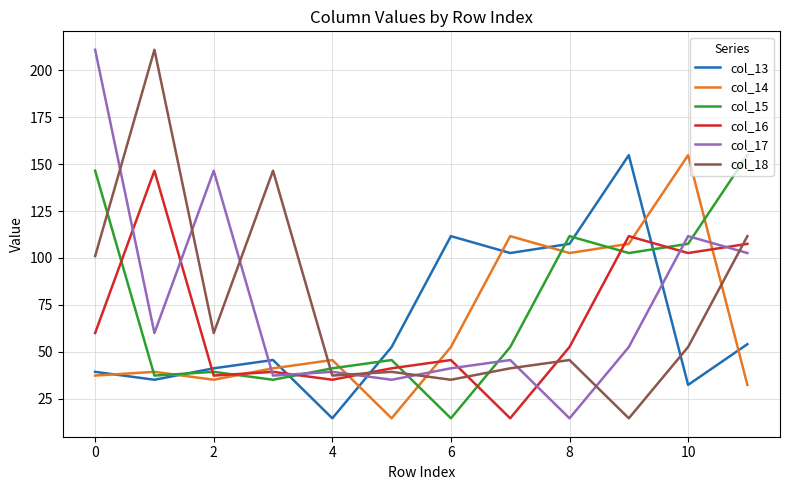

What is the maximum value for col_15?

154.8